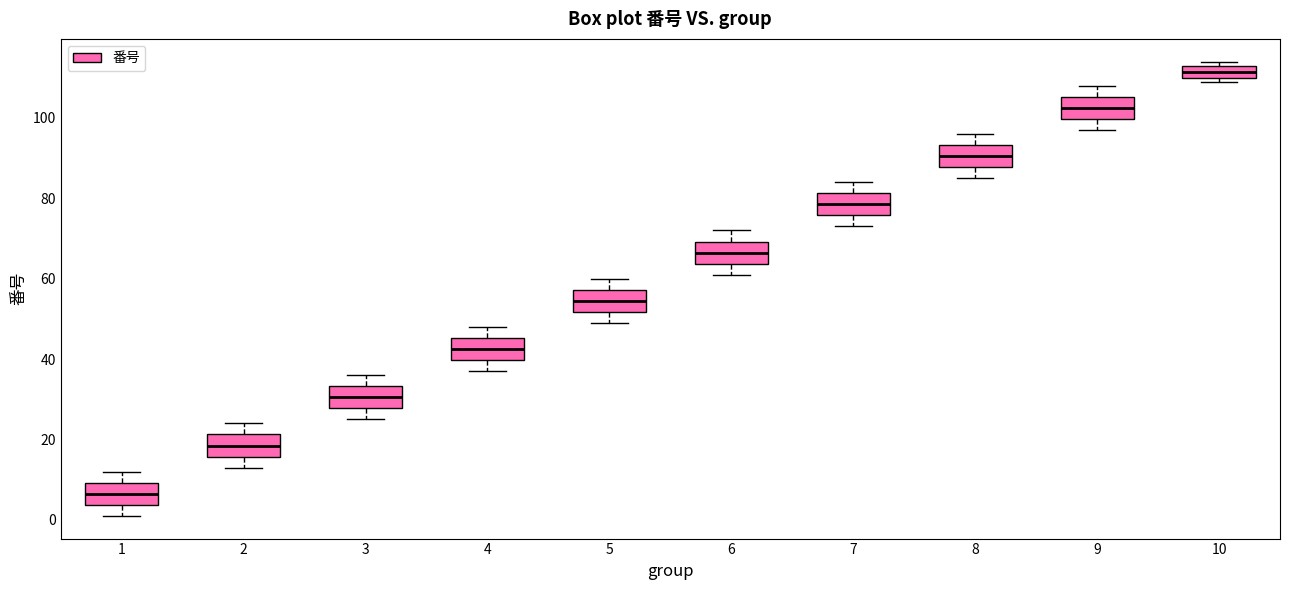

Which box has the highest median line?

10